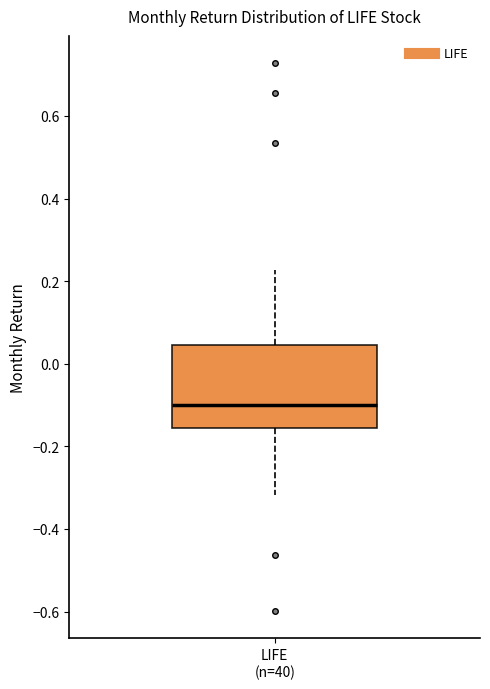

Where does the median line of the box for LIFE (n=40) sit on the y-axis? The values are not printed on the chart, so give them approximately, as read against the axis.

-0.10